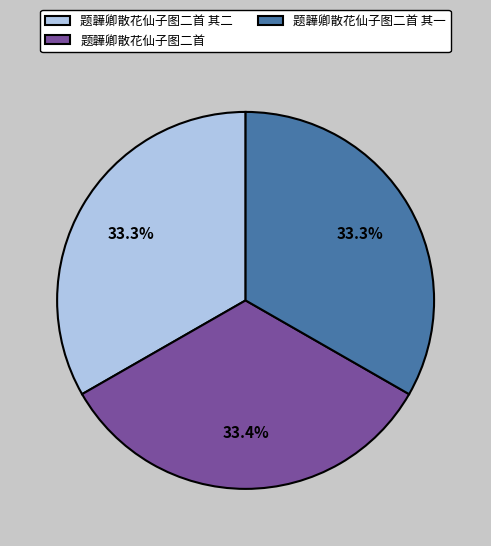

Do 题韡卿散花仙子图二首 其二 and 题韡卿散花仙子图二首 其一 together represent more than half of the pie?

Yes